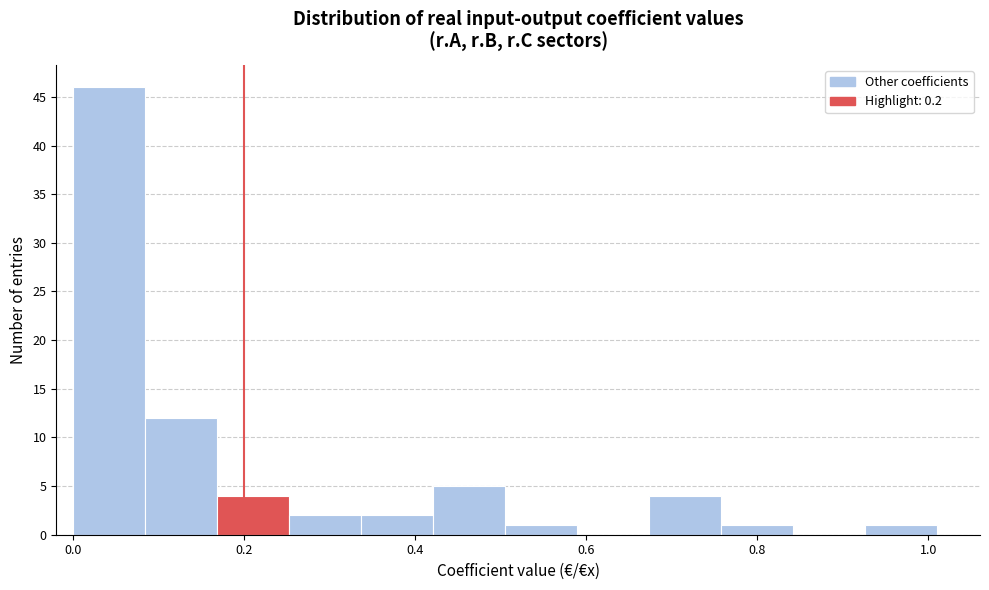

Which range on the x-axis has the tallest bar?

0.00 to 0.08